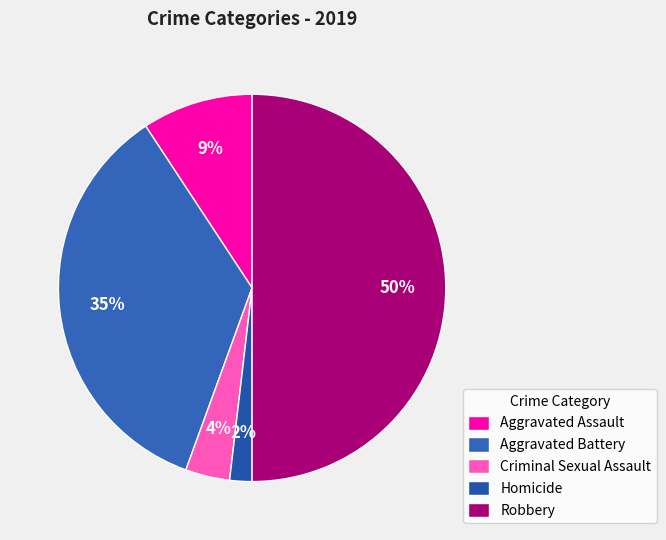

To the nearest percent, what is the difference between the Homicide and Aggravated Assault slice percentages?

7%